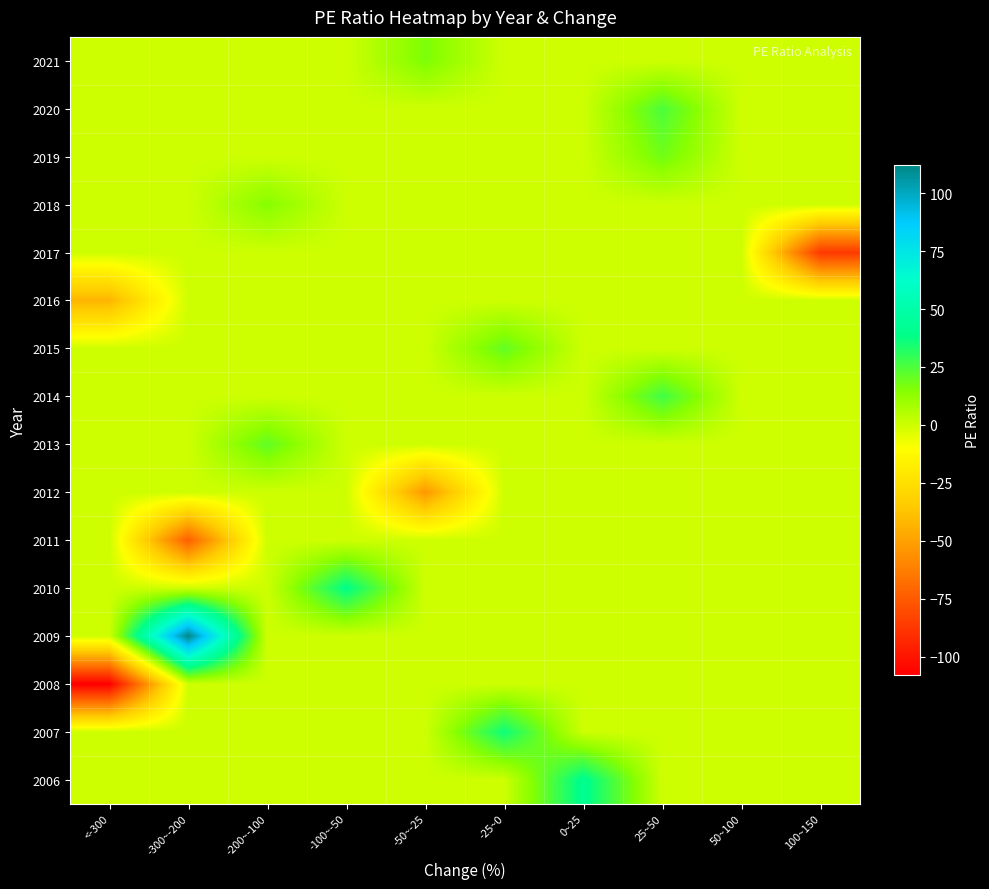

Which label corresponds to the largest value in the chart?

-300~-200